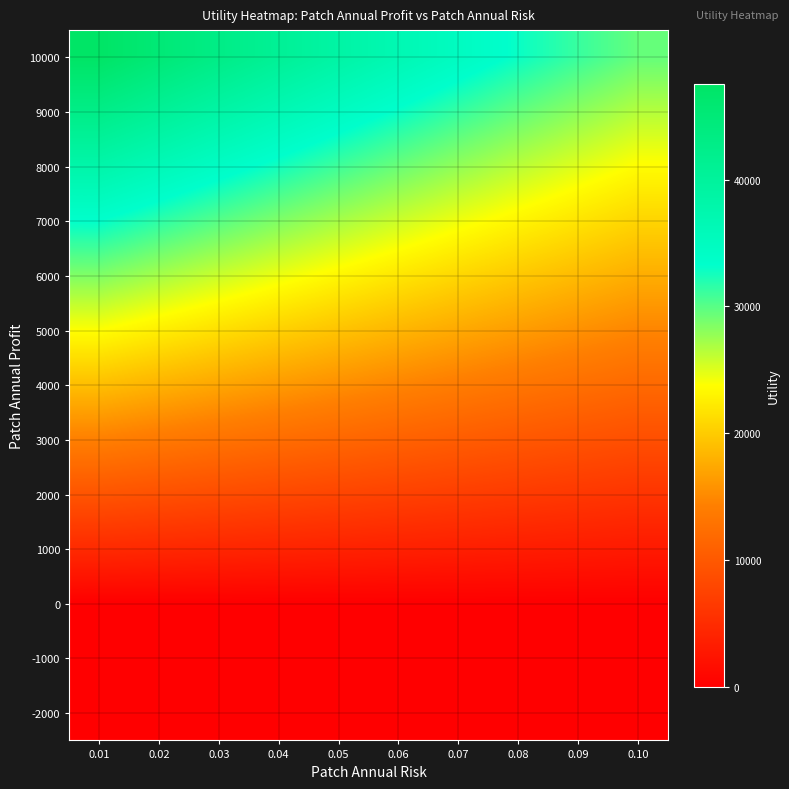

Which has a higher value, 0.03 or 0.09?

0.03